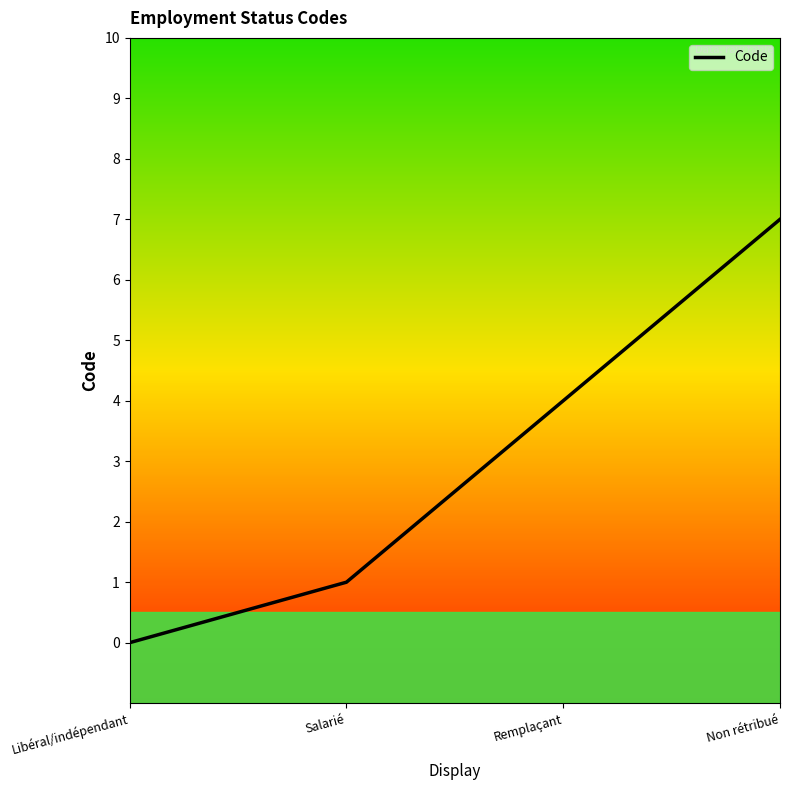

Count the values in the range 1 to 7.

3